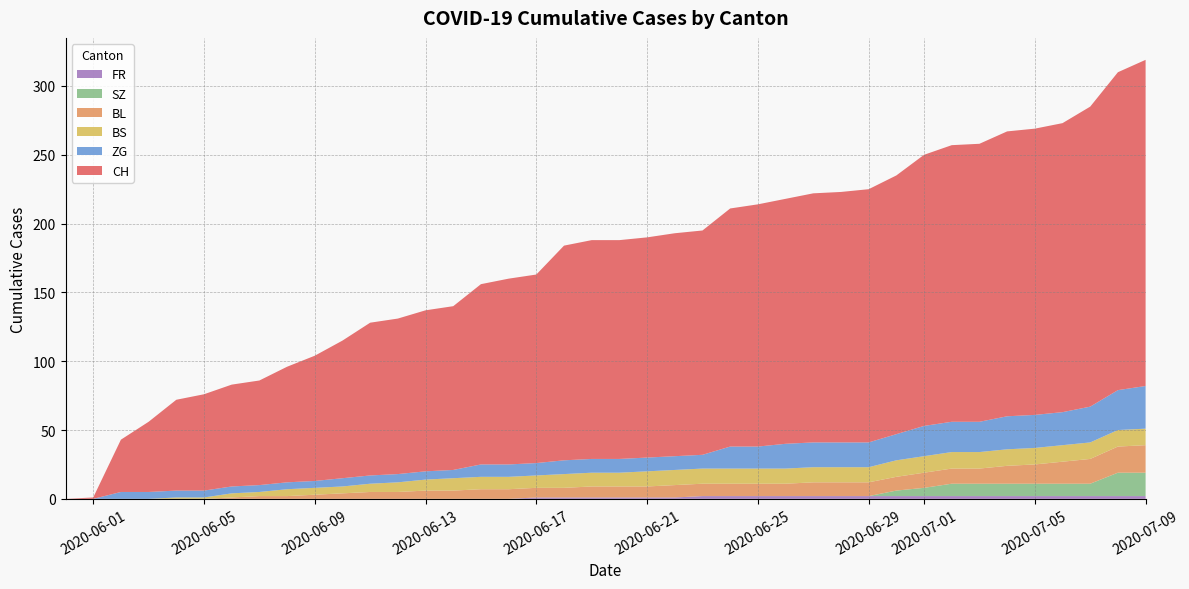

Reading left to right, extract all data points from this chart.

CH: 0=0	1=1	2=38	3=51	4=66	5=70	6=74	7=76	8=84	9=91	10=100	11=111	12=113	13=117	14=119	15=131	16=135	17=137	18=156	19=159	20=159	21=160	22=162	23=163	24=173	25=176	26=178	27=181	28=182	29=184	30=188	31=197	32=201	33=202	34=207	35=208	36=210	37=218	38=231	39=237
BL: 0=0	1=0	2=0	3=0	4=0	5=0	6=1	7=2	8=2	9=3	10=4	11=5	12=5	13=6	14=6	15=7	16=7	17=7	18=7	19=8	20=8	21=8	22=9	23=9	24=9	25=9	26=9	27=10	28=10	29=10	30=10	31=11	32=11	33=11	34=13	35=14	36=16	37=18	38=19	39=20
BS: 0=0	1=0	2=0	3=0	4=1	5=1	6=3	7=3	8=5	9=5	10=5	11=6	12=7	13=8	14=9	15=9	16=9	17=9	18=10	19=10	20=10	21=11	22=11	23=11	24=11	25=11	26=11	27=11	28=11	29=11	30=12	31=12	32=12	33=12	34=12	35=12	36=12	37=12	38=12	39=12
SZ: 0=0	1=0	2=0	3=0	4=0	5=0	6=0	7=0	8=0	9=0	10=0	11=0	12=0	13=0	14=0	15=0	16=0	17=0	18=0	19=0	20=0	21=0	22=0	23=0	24=0	25=0	26=0	27=0	28=0	29=0	30=4	31=6	32=9	33=9	34=9	35=9	36=9	37=9	38=17	39=17
ZG: 0=0	1=0	2=5	3=5	4=5	5=5	6=5	7=5	8=5	9=5	10=6	11=6	12=6	13=6	14=6	15=9	16=9	17=9	18=10	19=10	20=10	21=10	22=10	23=10	24=16	25=16	26=18	27=18	28=18	29=18	30=19	31=22	32=22	33=22	34=24	35=24	36=24	37=26	38=29	39=31
FR: 0=0	1=0	2=0	3=0	4=0	5=0	6=0	7=0	8=0	9=0	10=0	11=0	12=0	13=0	14=0	15=0	16=0	17=1	18=1	19=1	20=1	21=1	22=1	23=2	24=2	25=2	26=2	27=2	28=2	29=2	30=2	31=2	32=2	33=2	34=2	35=2	36=2	37=2	38=2	39=2